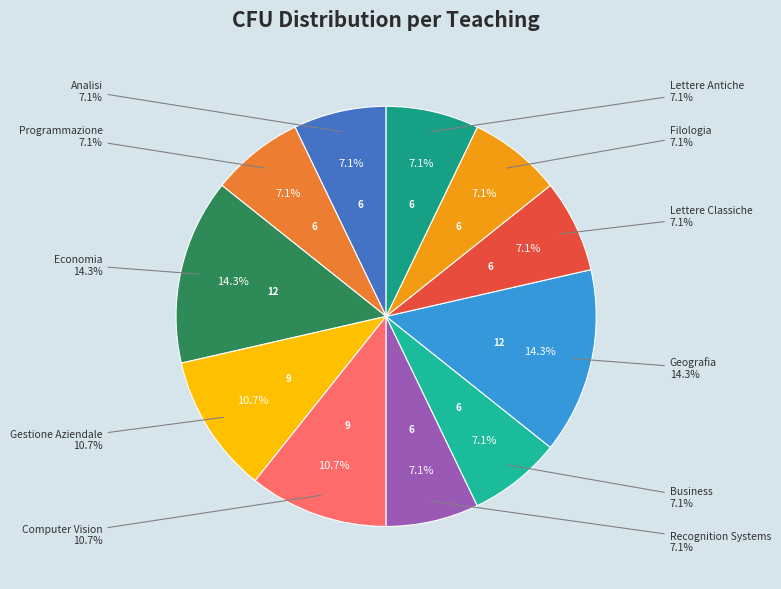

What is the smallest slice in the pie chart?

Analisi